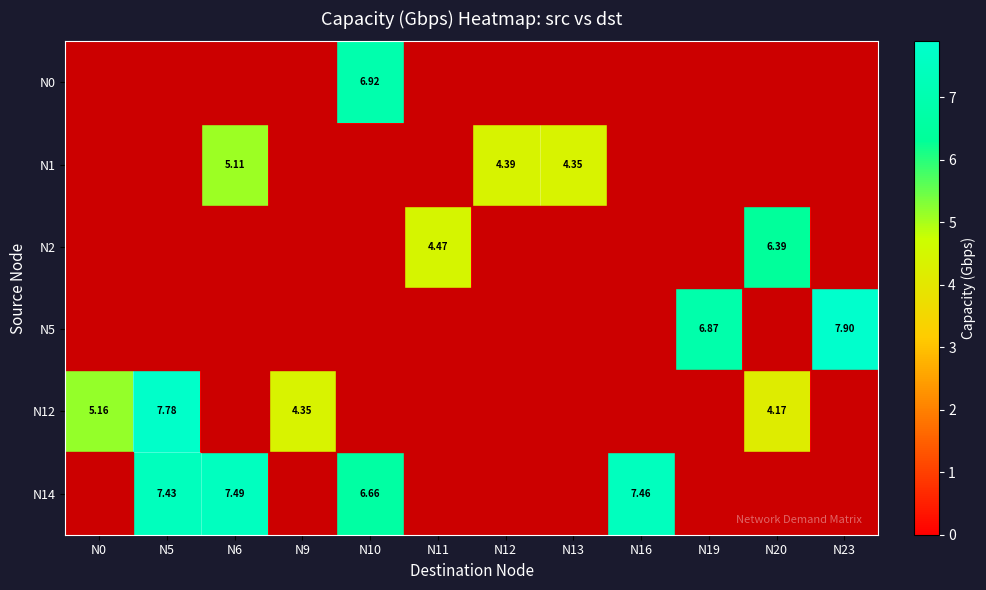

At which category is the sum across all series the highest?

N5